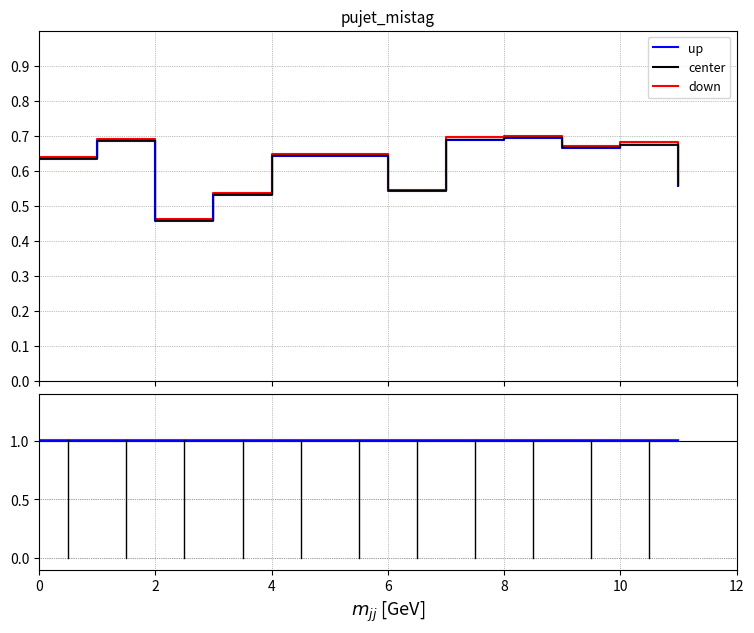

Is this an area chart (filled region under the line)?

No